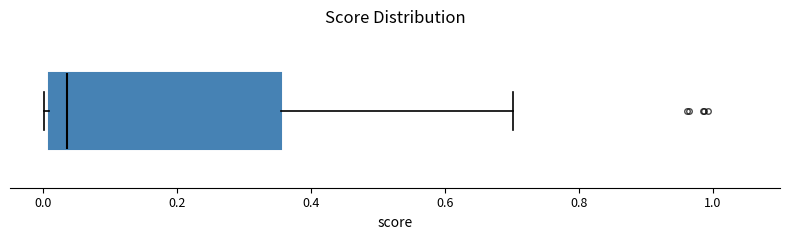

Transcribe this box plot: give where the median line is, the range the box spans, and where the two whiskers end, as read against the x-axis. The values are not printed on the chart, so give them approximately, as read against the axis.

median 0.04, box 0.00 to 0.36, whiskers 0.00 (just left of the box's left edge) to 0.70